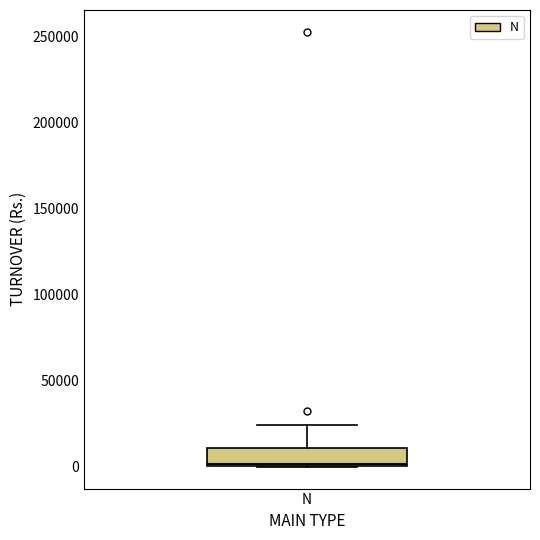

Where is the lower edge of the box for N on the y-axis? The values are not printed on the chart, so give them approximately, as read against the axis.

0